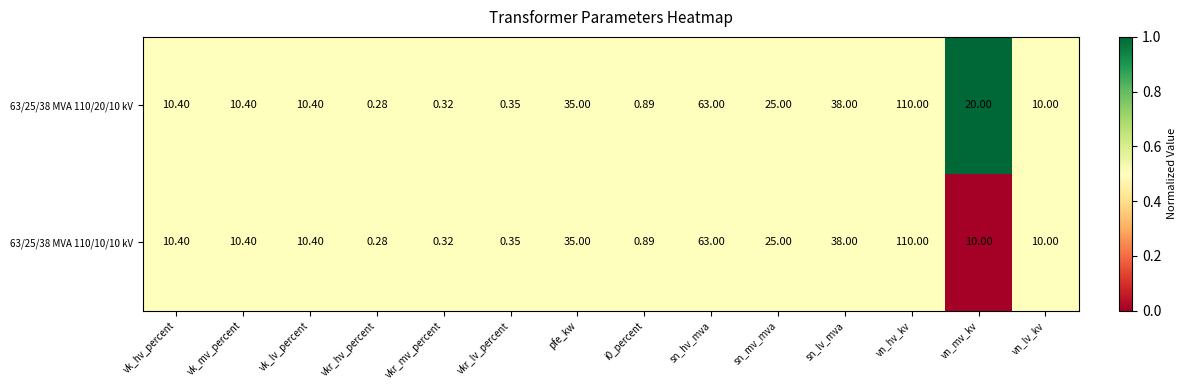

Which label corresponds to the smallest value in the chart?

vkr_hv_percent